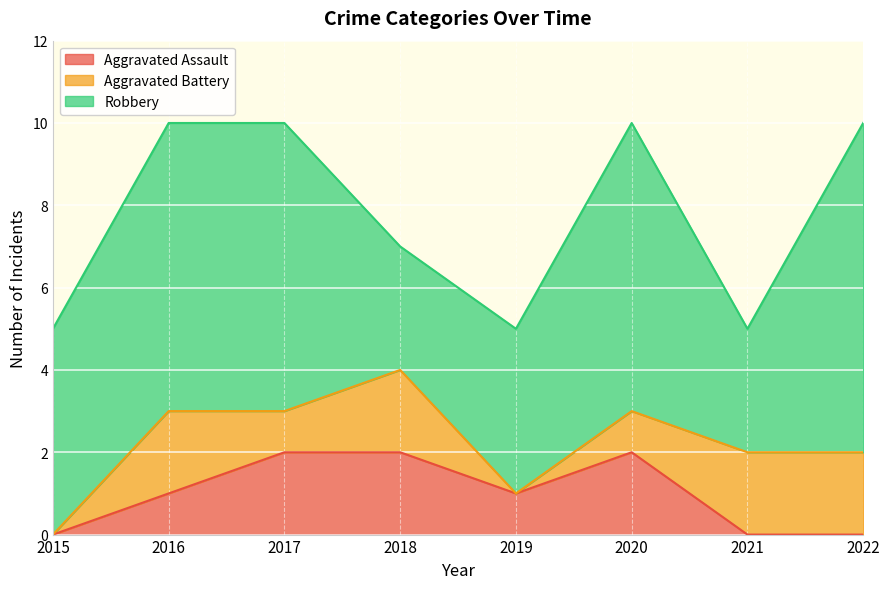

The value of Robbery at 2022 is 11. True or false?

False